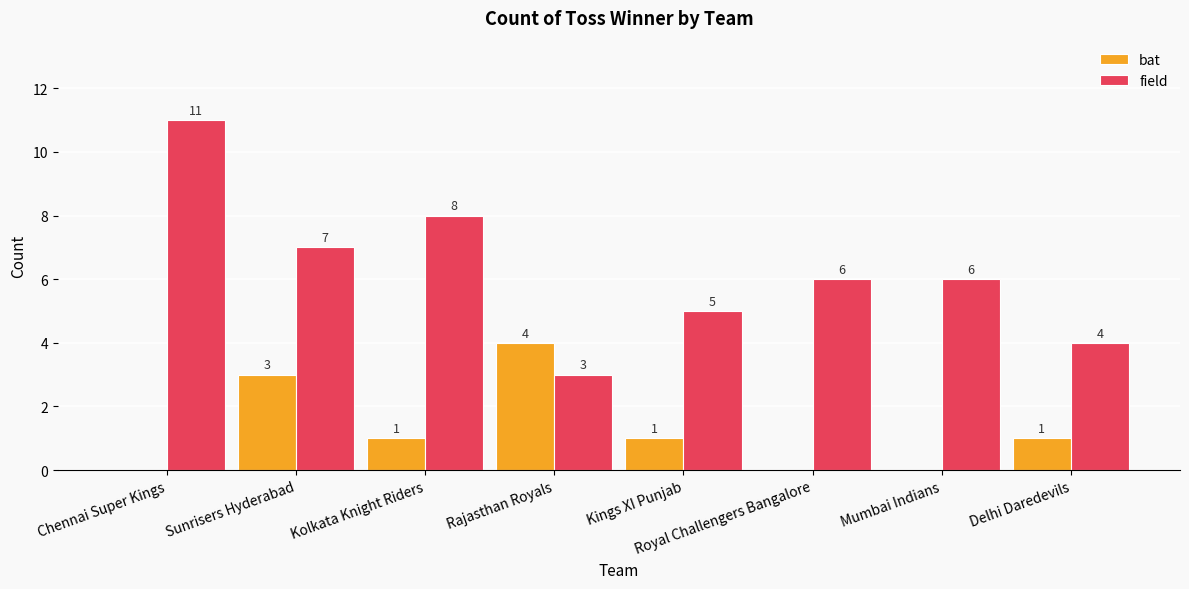

What is the total value across all series at Kings XI Punjab?

6